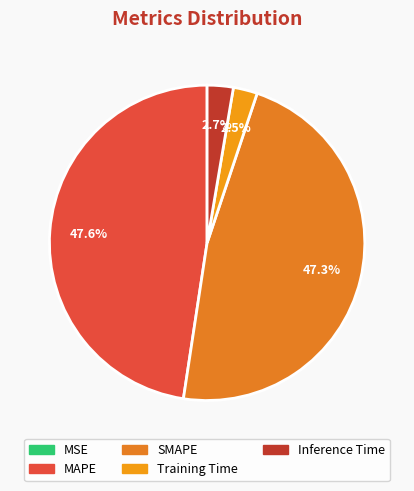

Is there any slice that represents more than half of the pie?

No